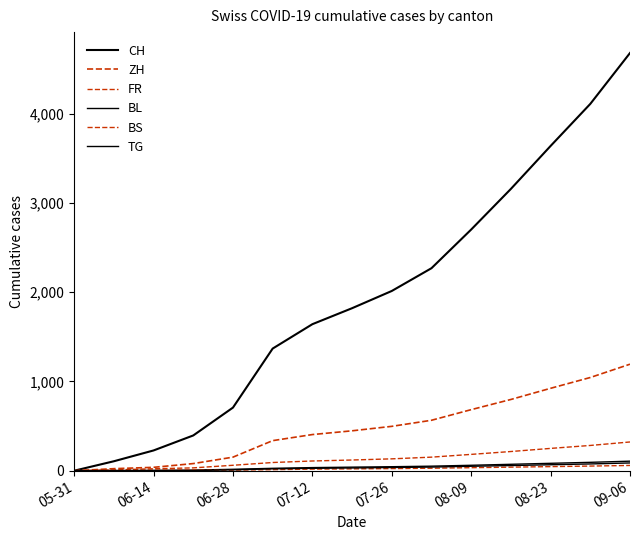

How many lines are shown in the chart?

6